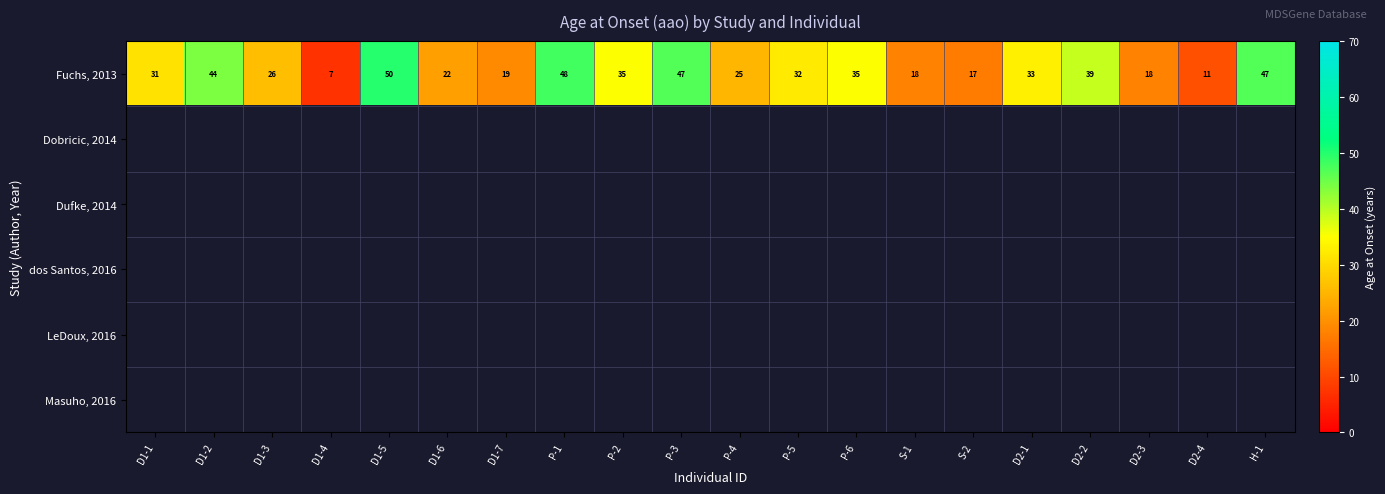

How many series are shown in this chart?

6